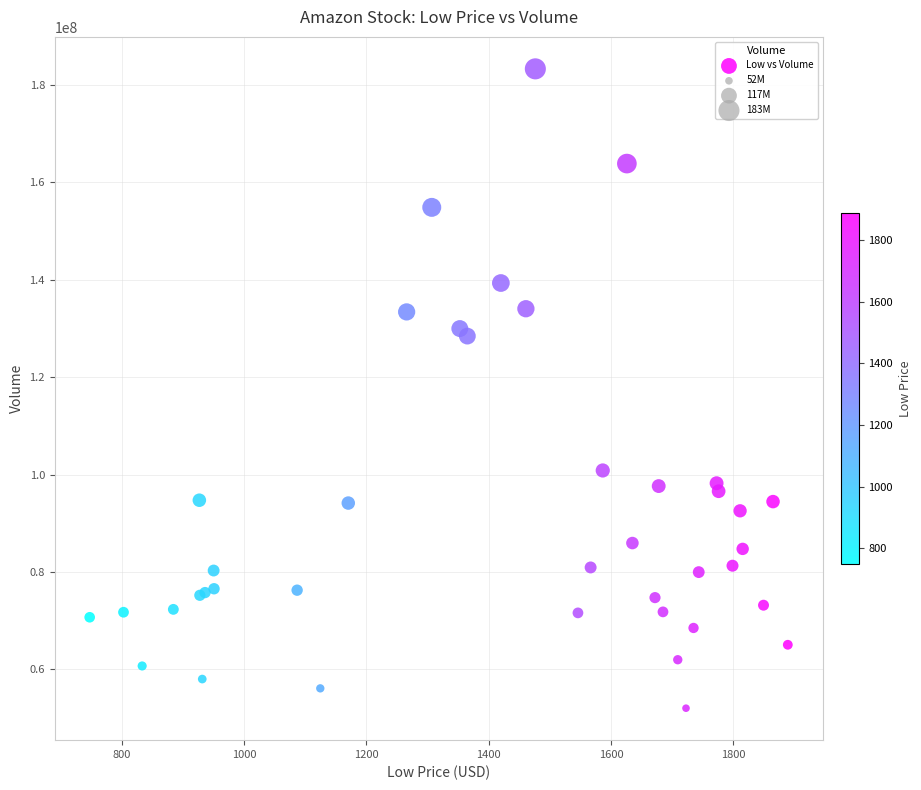

What Y value in the scatter plot is closest to 117644512?

128401298